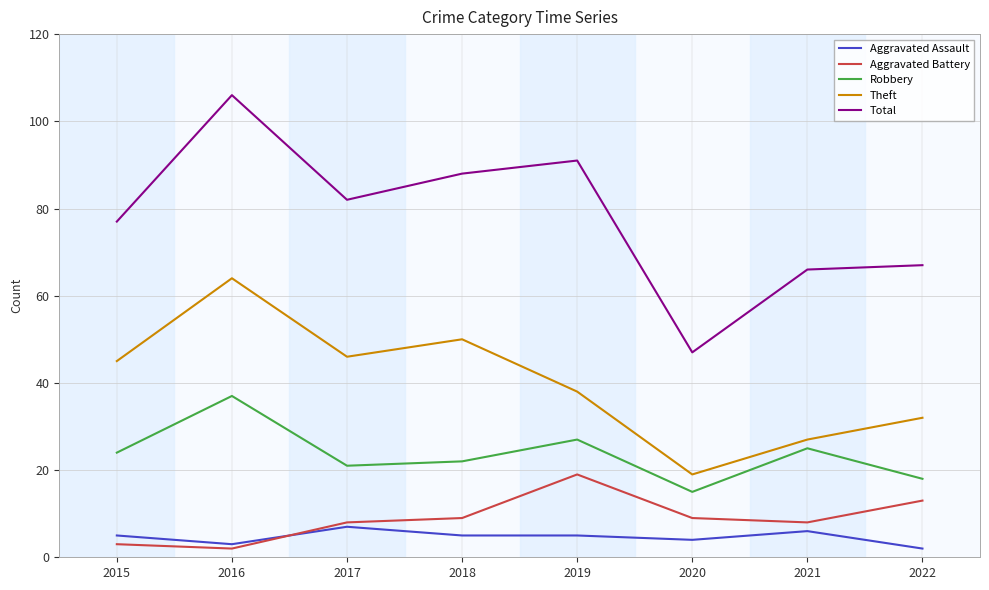

At which category does Aggravated Assault reach its first local peak?

2017